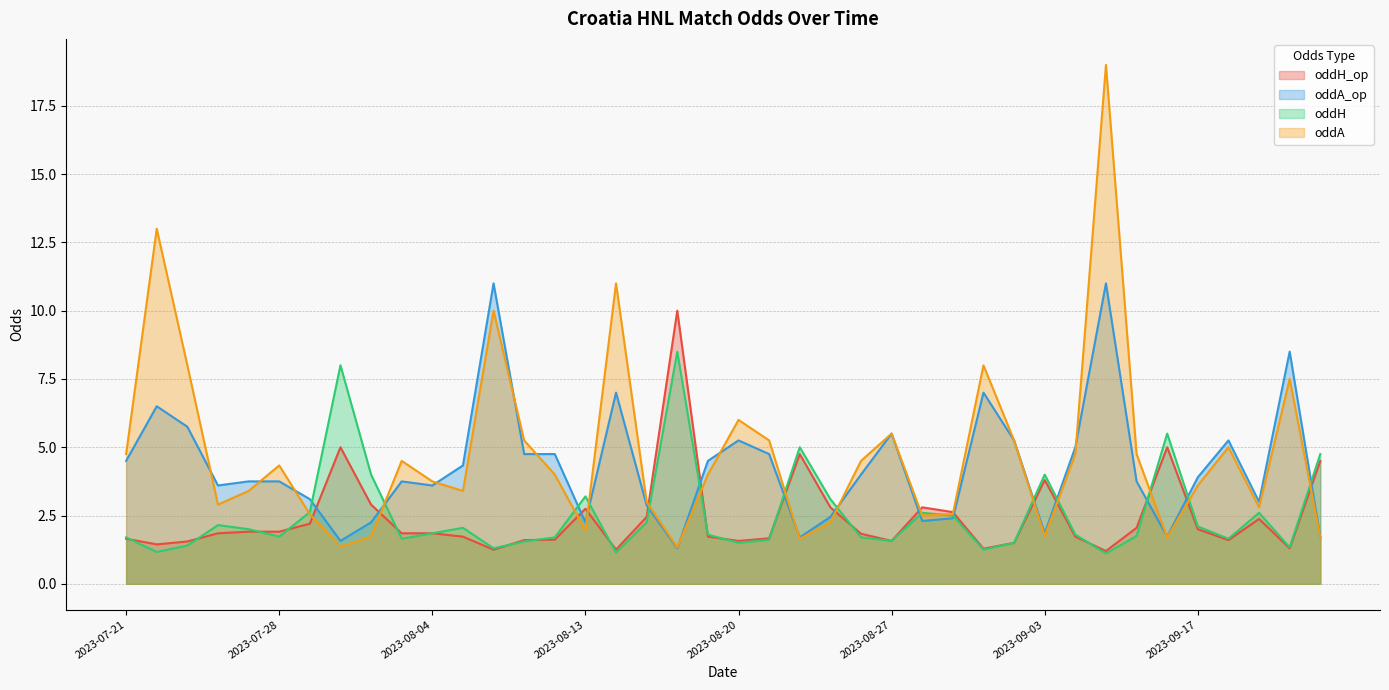

At how many categories does at least one series exceed 6?

9